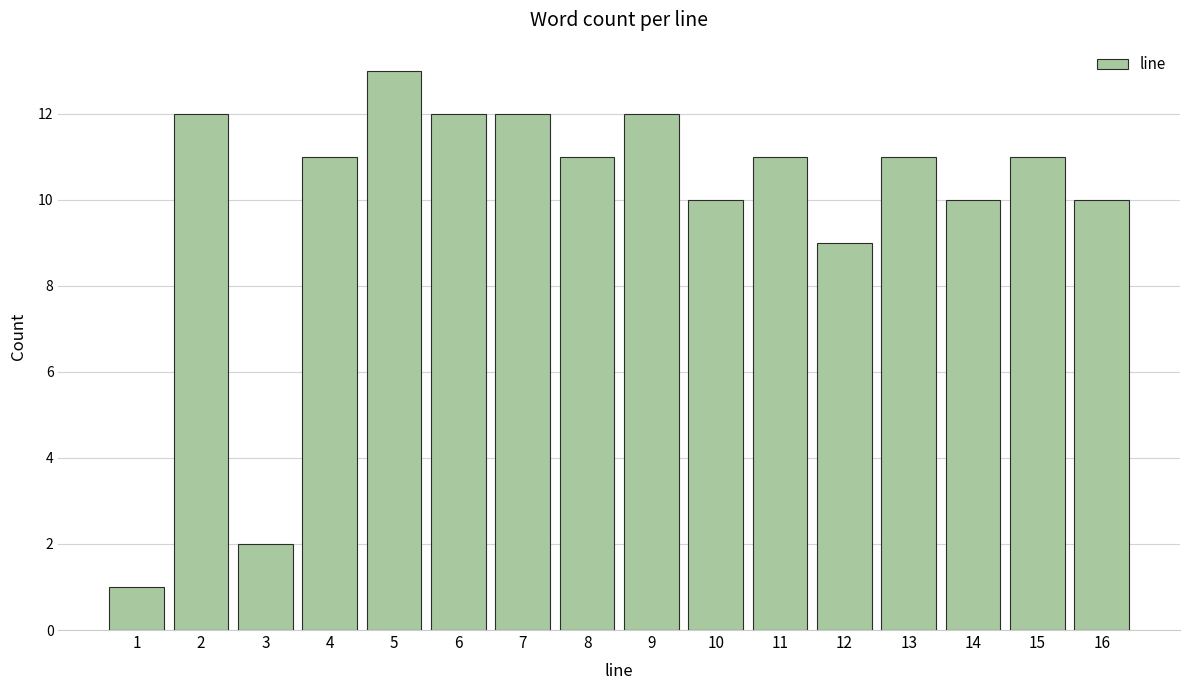

Reading right to left, transcribe all the data shown in this chart.

10	11	10	11	9	11	10	12	11	12	12	13	11	2	12	1